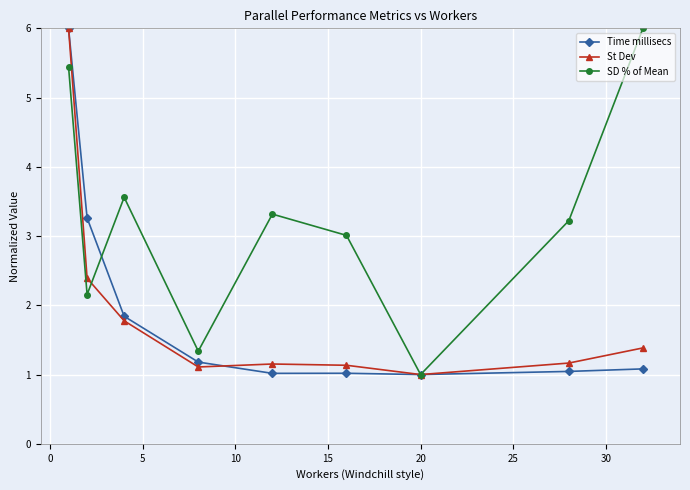

What is the smallest value displayed?

1.0